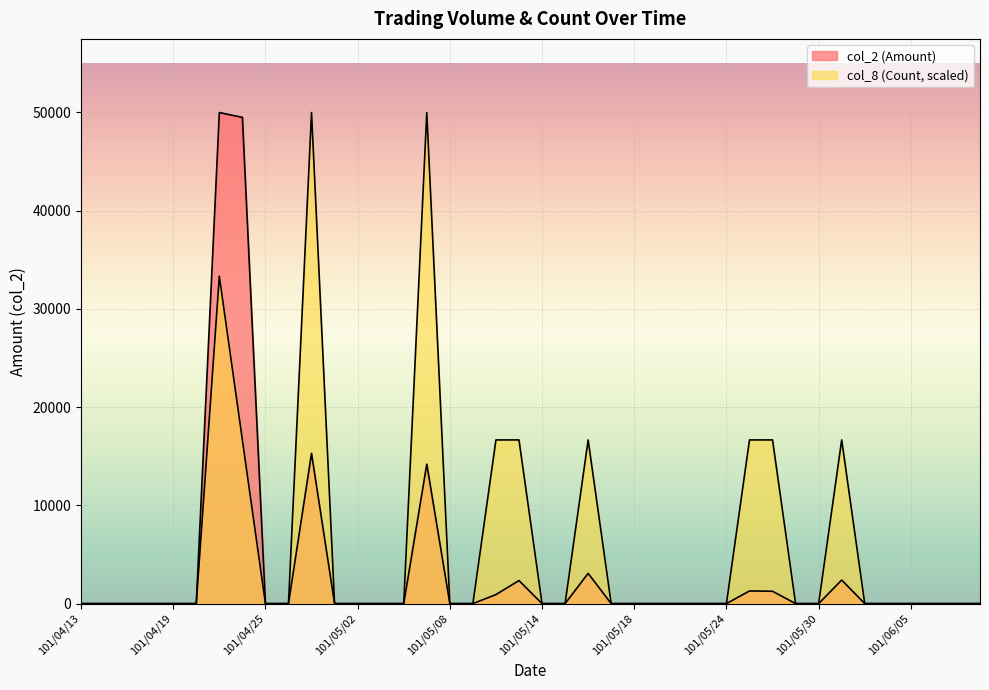

True or false: col_2 (Amount) and col_8 (Count) cross at least once.

False